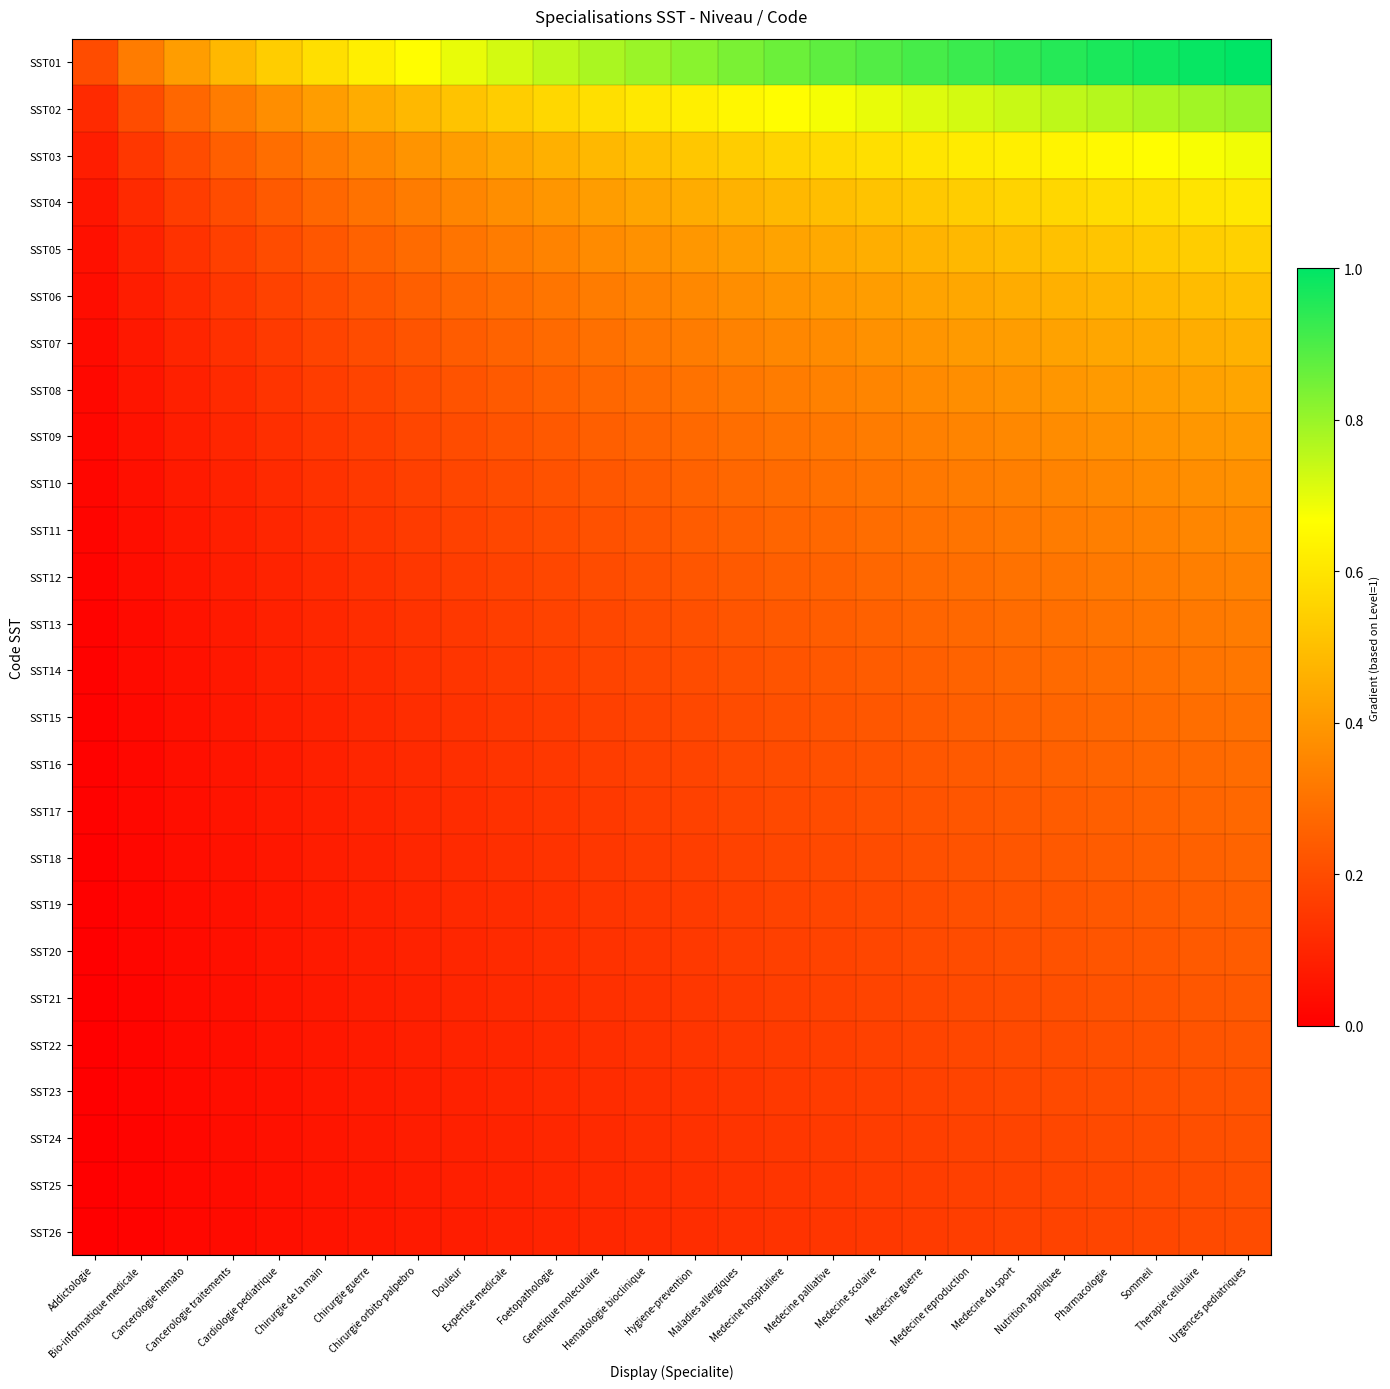

What is the total value across all series at Genetique moleculaire?

6.4